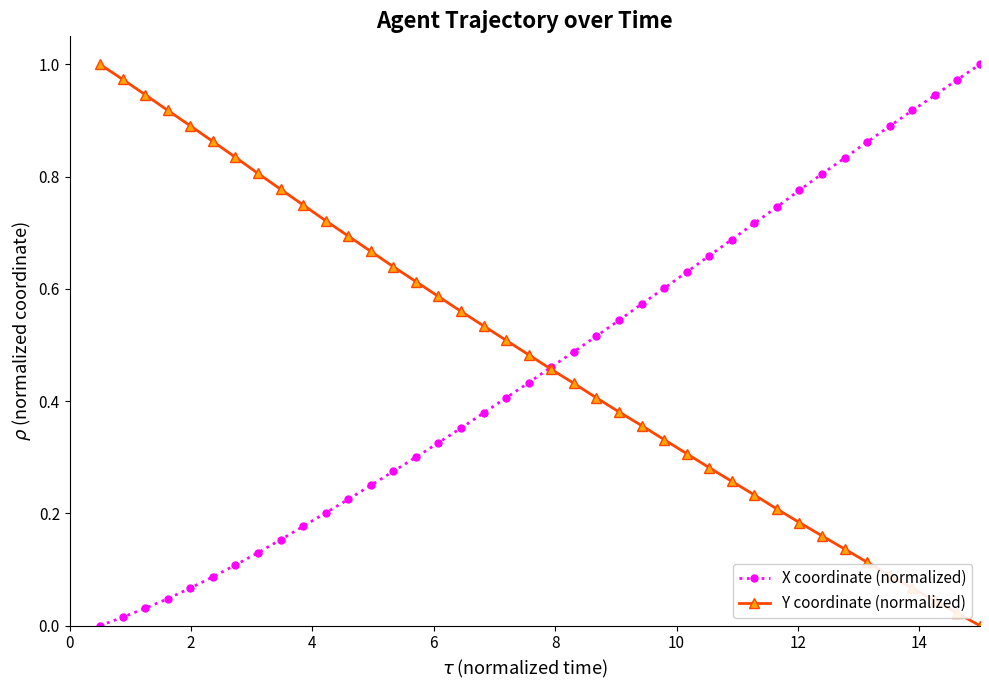

How many times do X coordinate (normalized) and Y coordinate (normalized) cross each other?

1